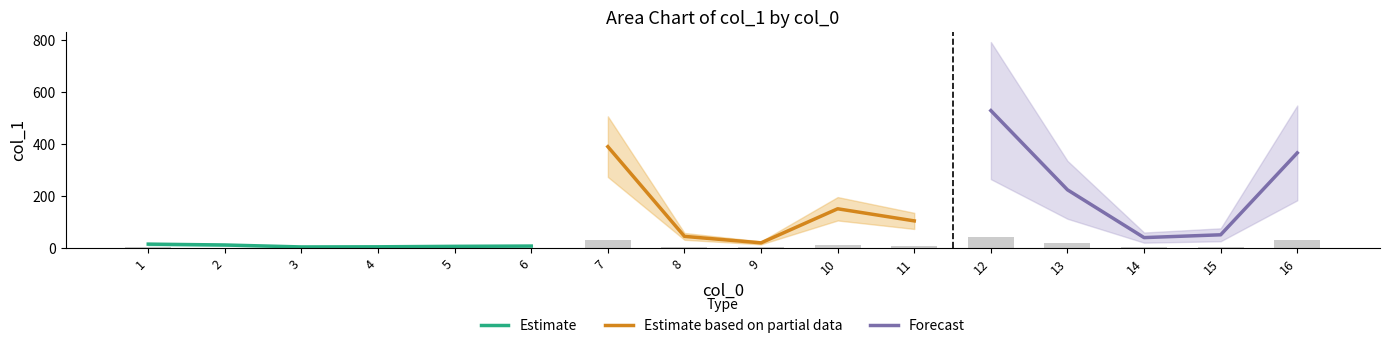

True or false: the data shows 0.2 at 3.

True